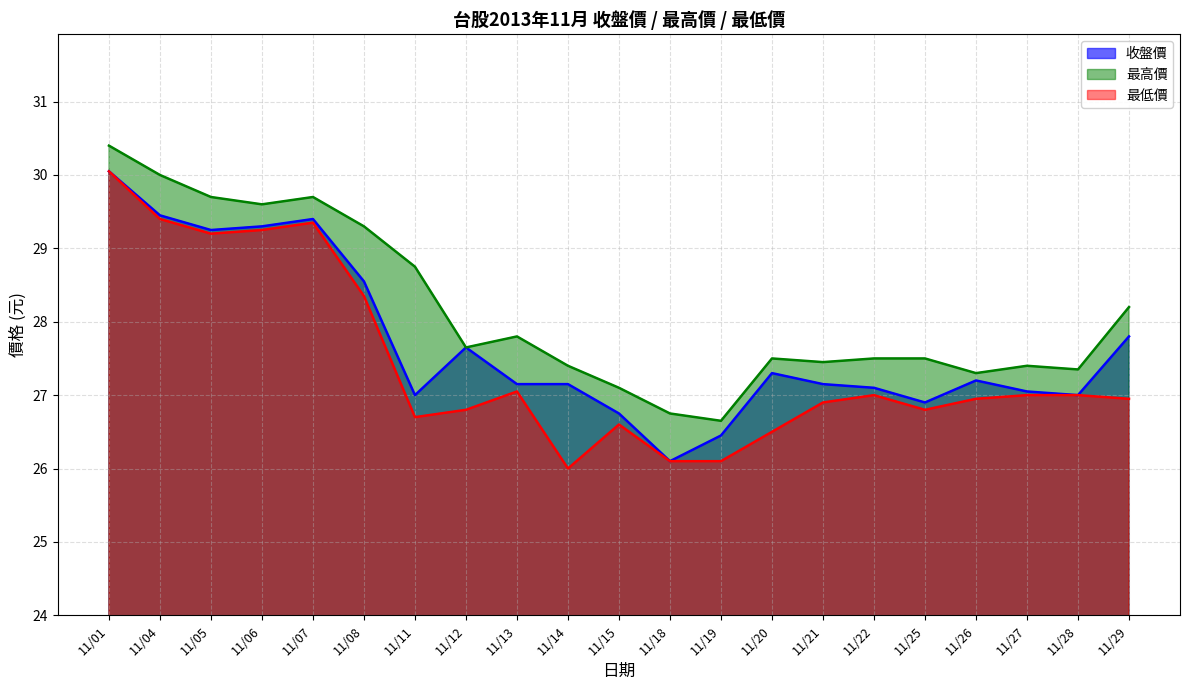

Rank the categories by 最低價 value from highest to lowest.

11/01, 11/04, 11/07, 11/06, 11/05, 11/08, 11/13, 11/22, 11/27, 11/28, 11/26, 11/29, 11/21, 11/12, 11/25, 11/11, 11/15, 11/20, 11/18, 11/19, 11/14